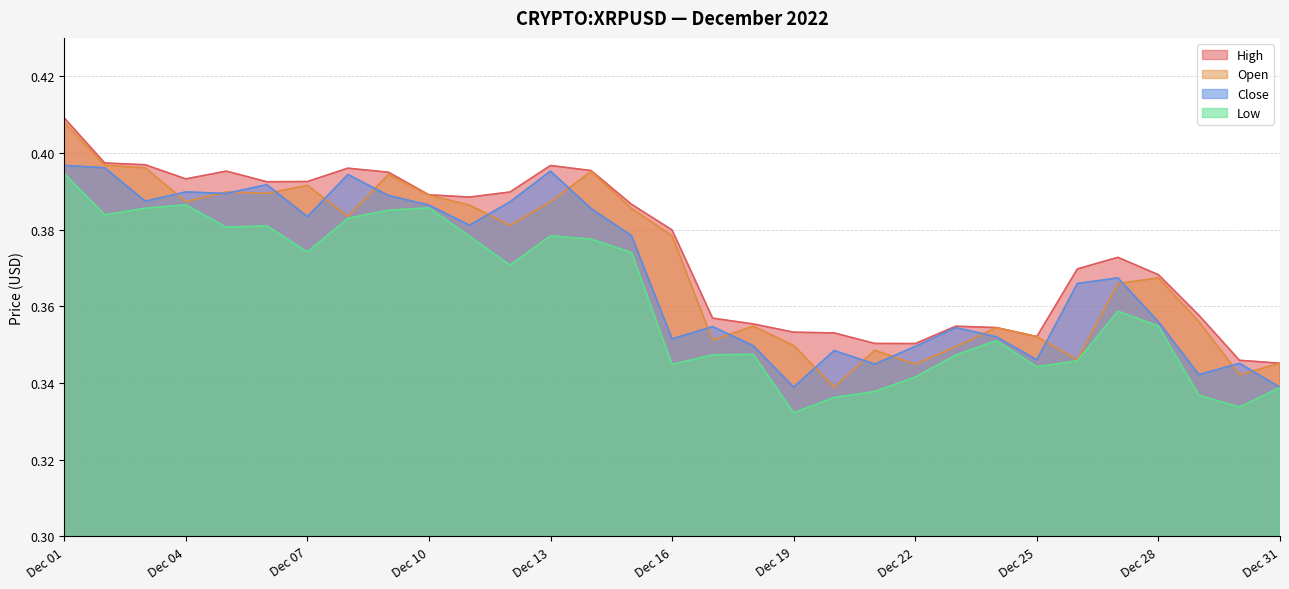

The High series shows 0.6 at Dec 10. True or false?

False